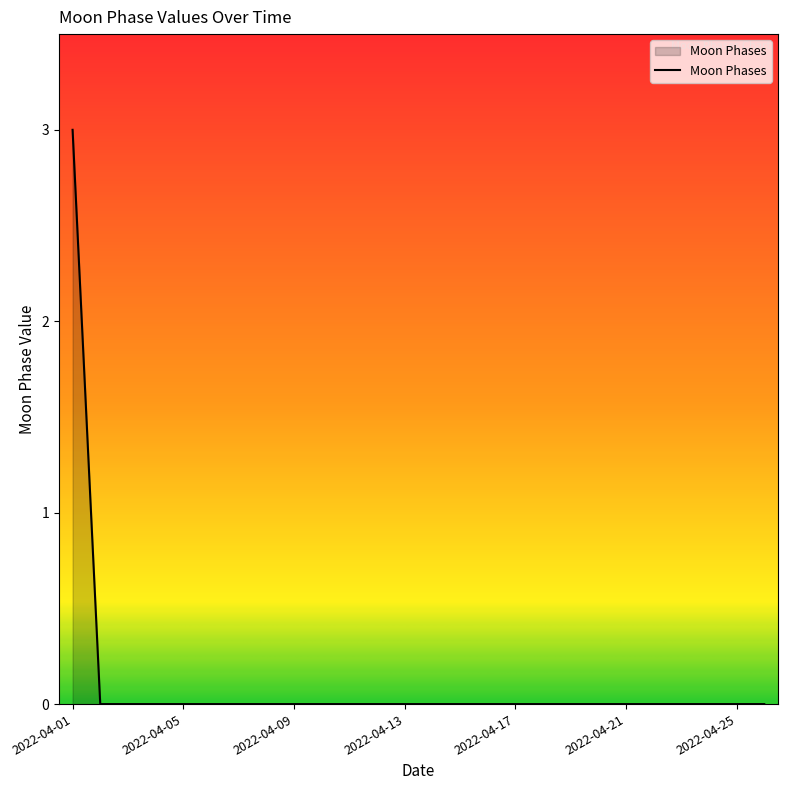

What is the greatest value displayed?

3